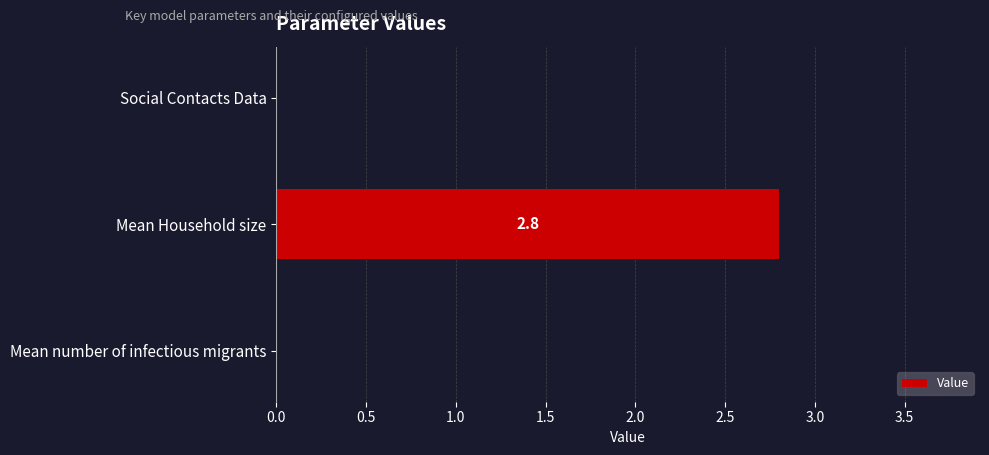

How many values are between 0 and 2?

2